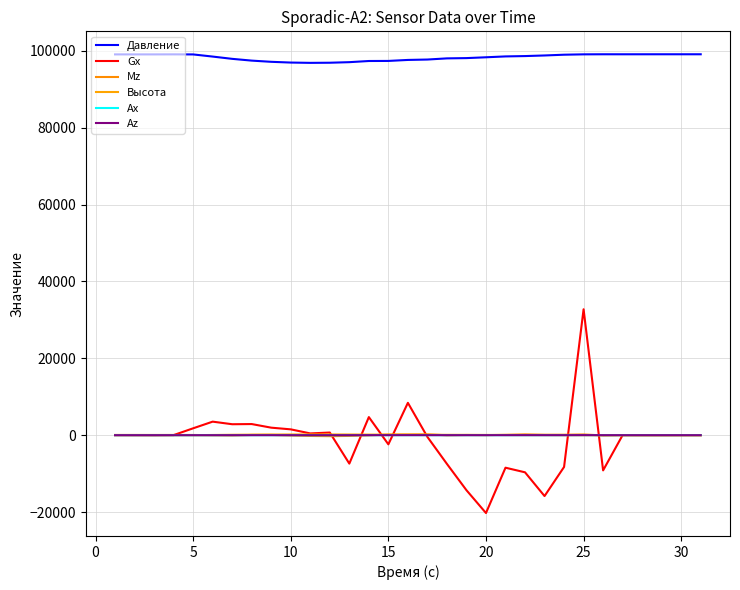

How many lines are shown in the chart?

6